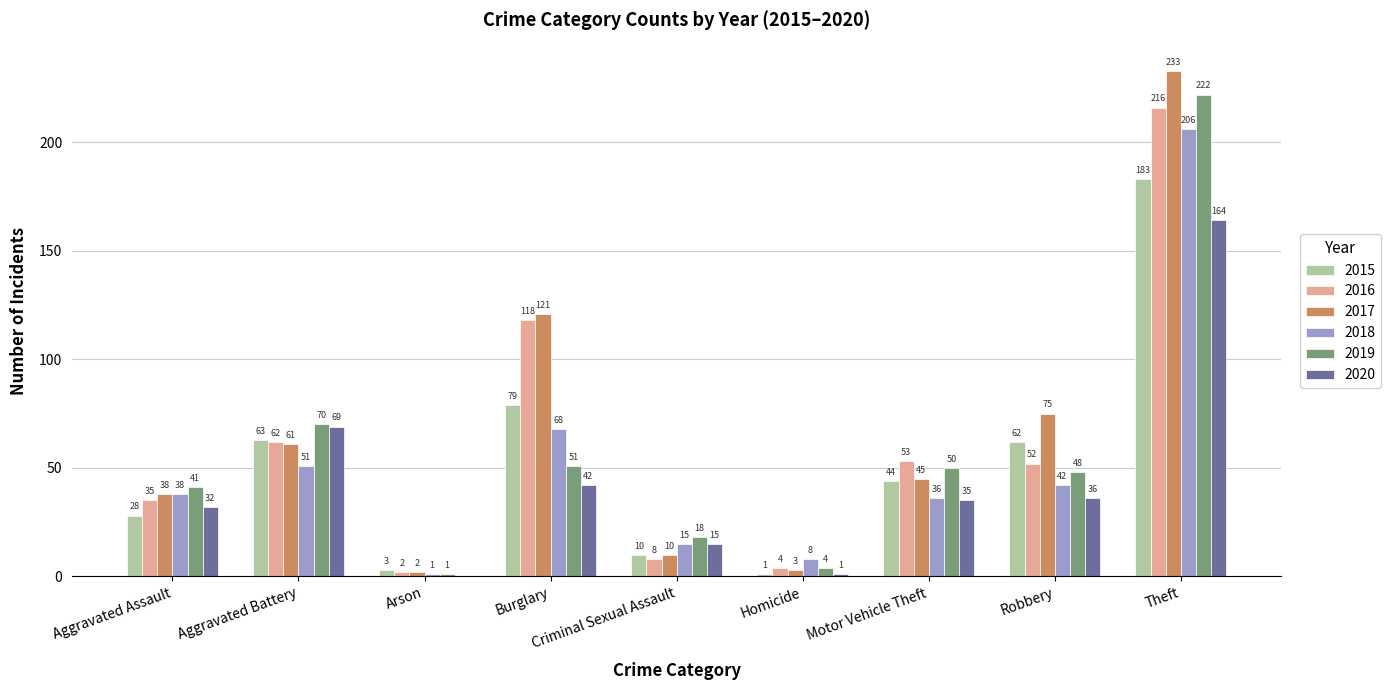

Is the value of 2018 at Aggravated Battery greater than the value of 2017 at Robbery?

No